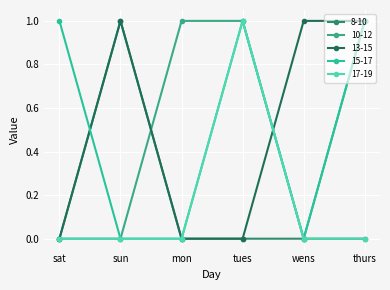

What is the label of the 4th point from the right?

mon